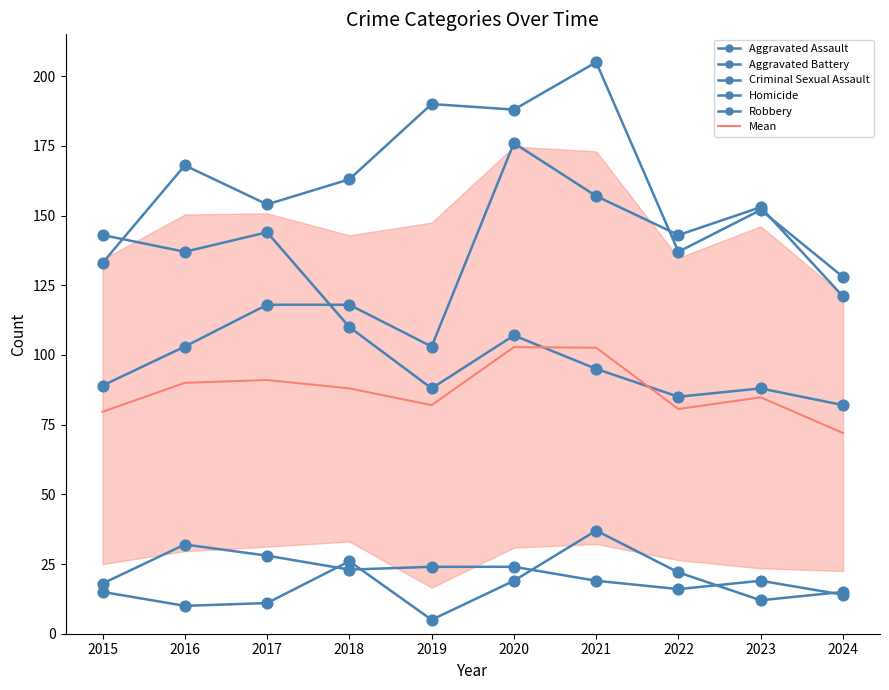

At how many categories does at least one series exceed 50?

10